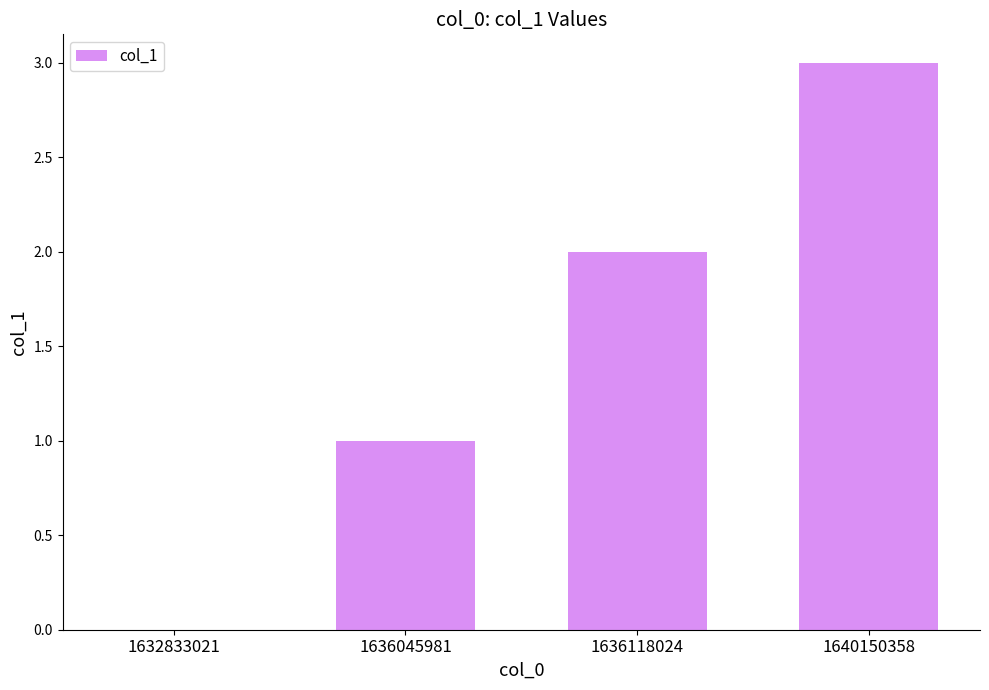

Between 1632833021 and 1636118024, which is larger?

1636118024